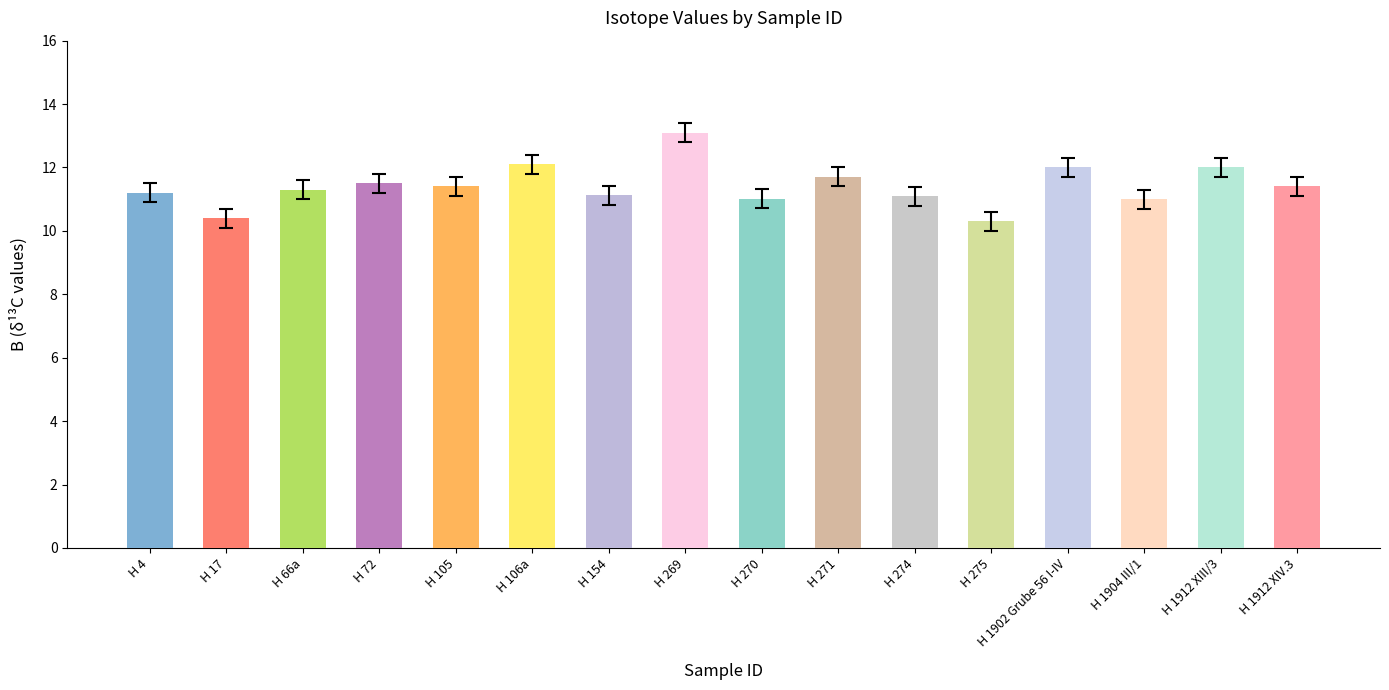

What is the ratio of the value at H 4 to the value at H 1902 Grube 56 I-IV?

0.9